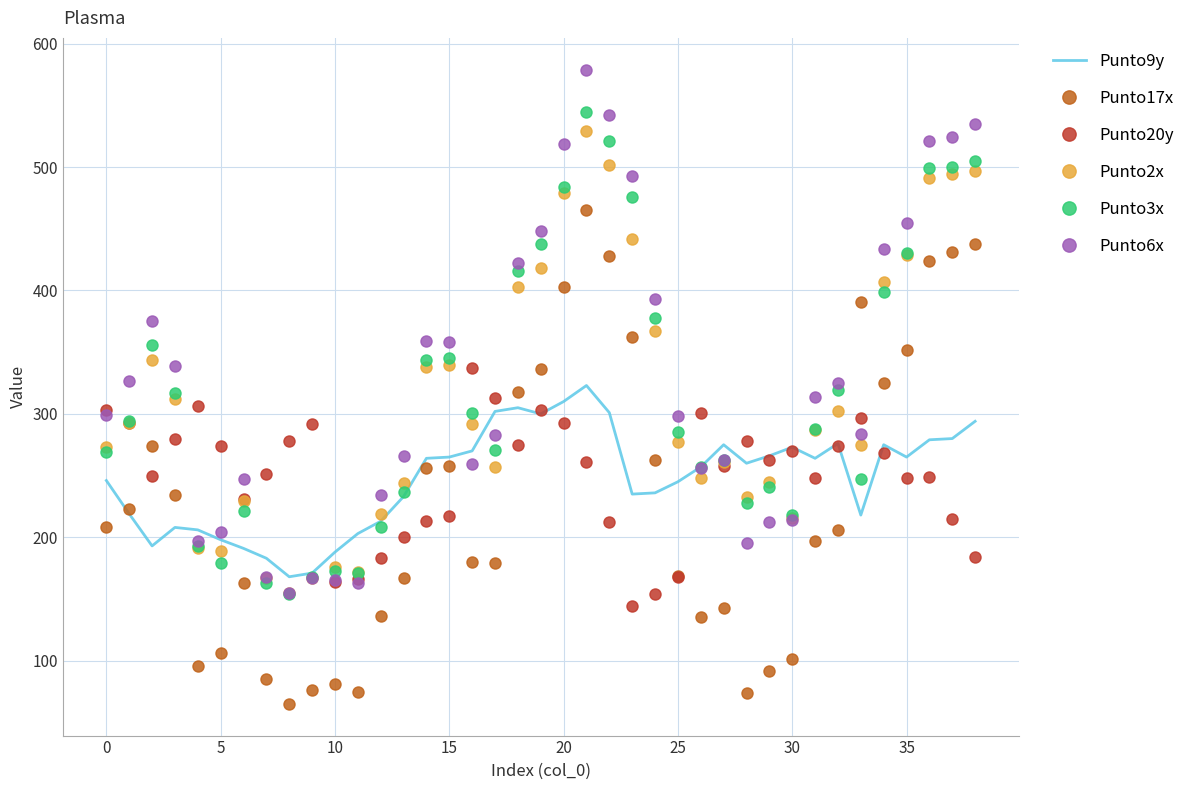

Which series has the widest spread of values?

Punto6x